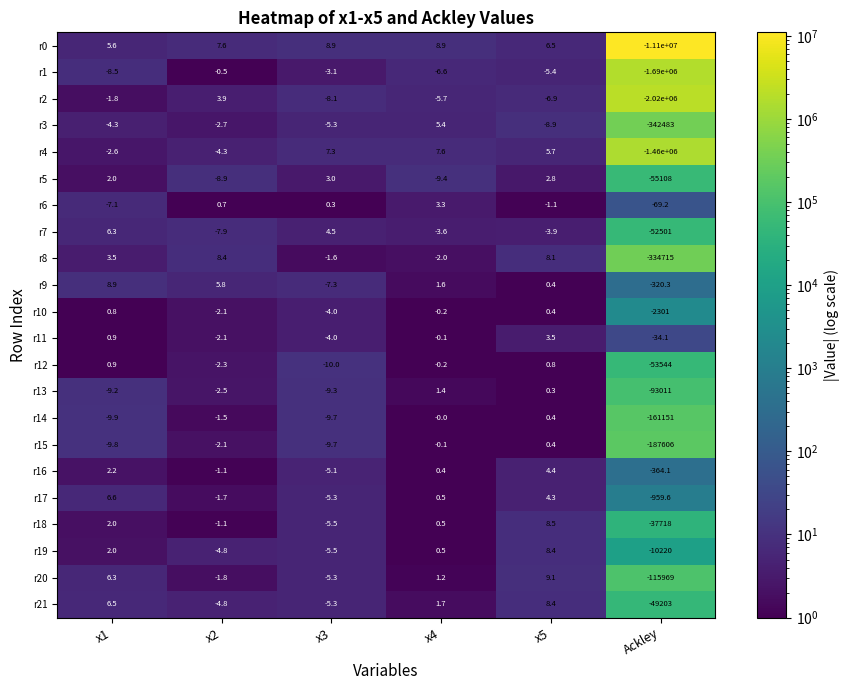

At which category does the chart reach its peak across all series?

x5